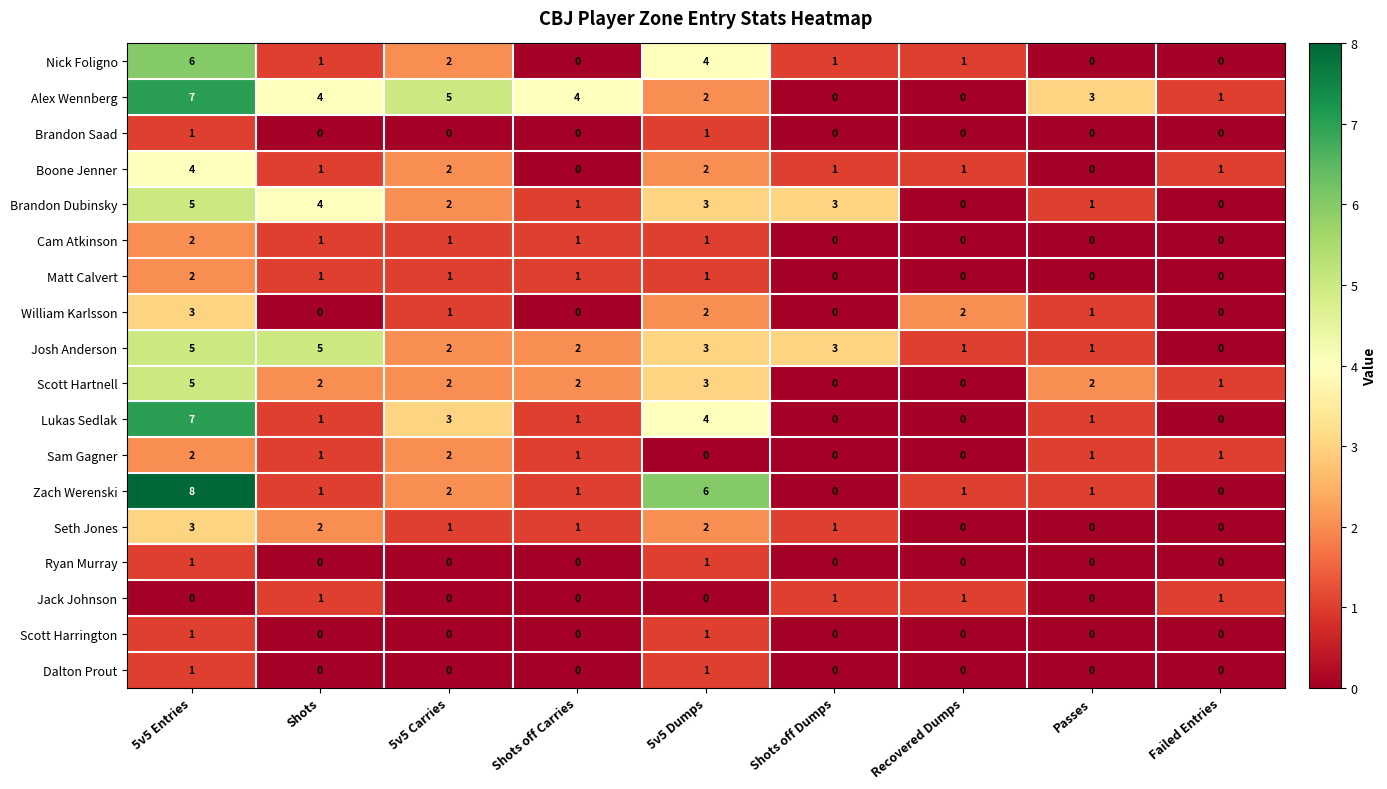

How many series are shown in this chart?

18